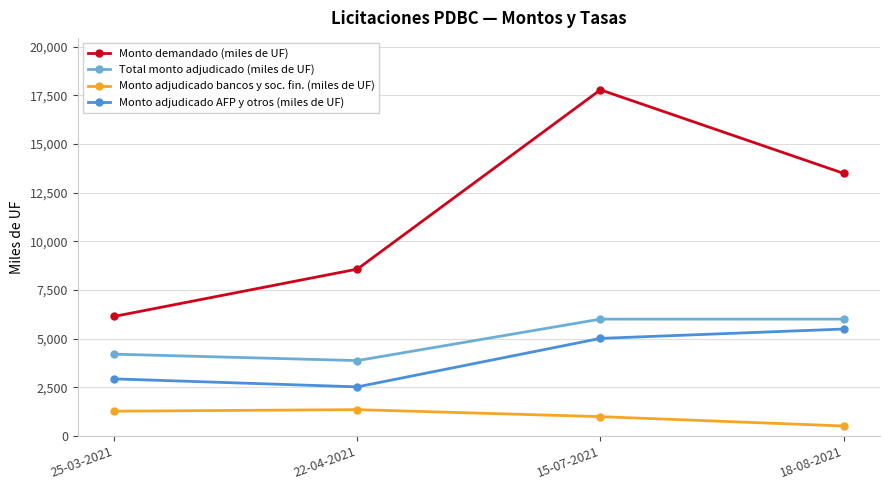

At which label does Total monto adjudicado (miles de UF) reach its minimum?

22-04-2021